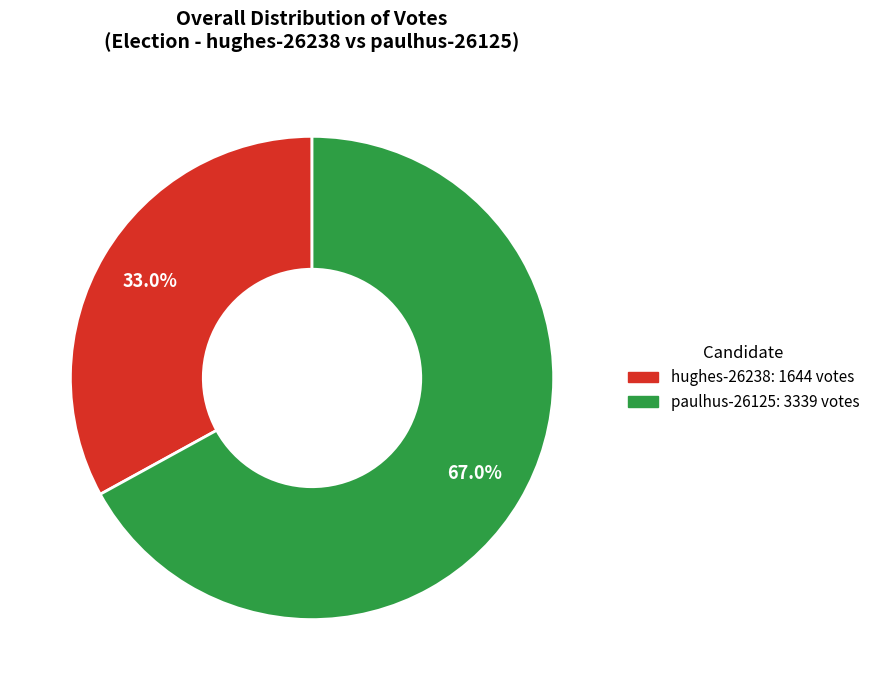

Is it true that paulhus-26125 is 67% of the pie?

True